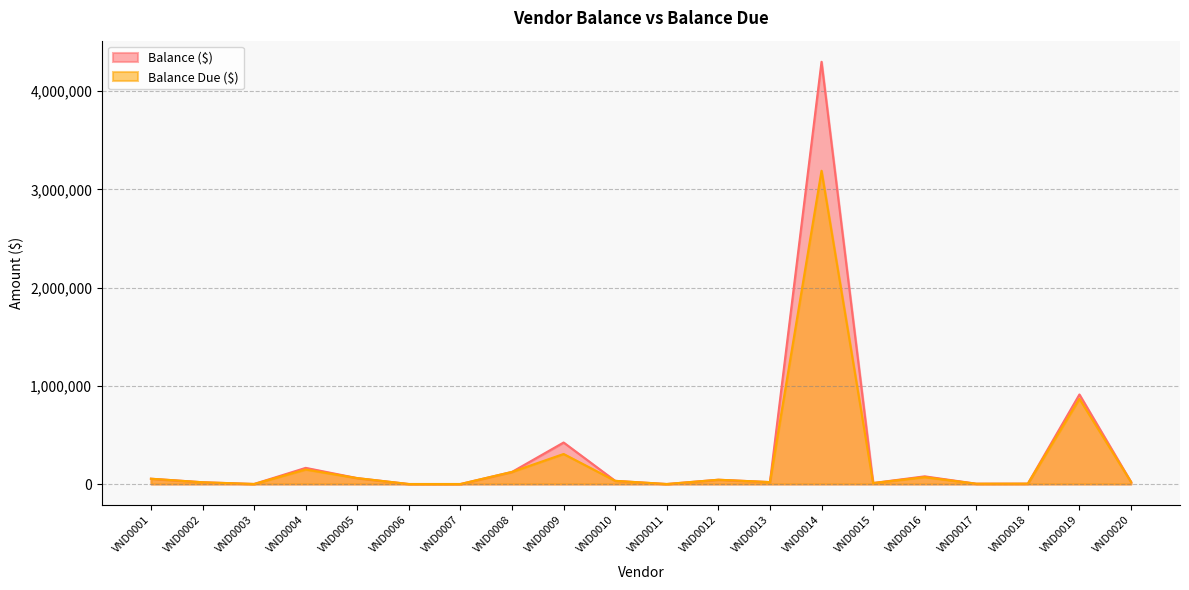

What are all the series names shown in the legend?

Balance ($), Balance Due ($)